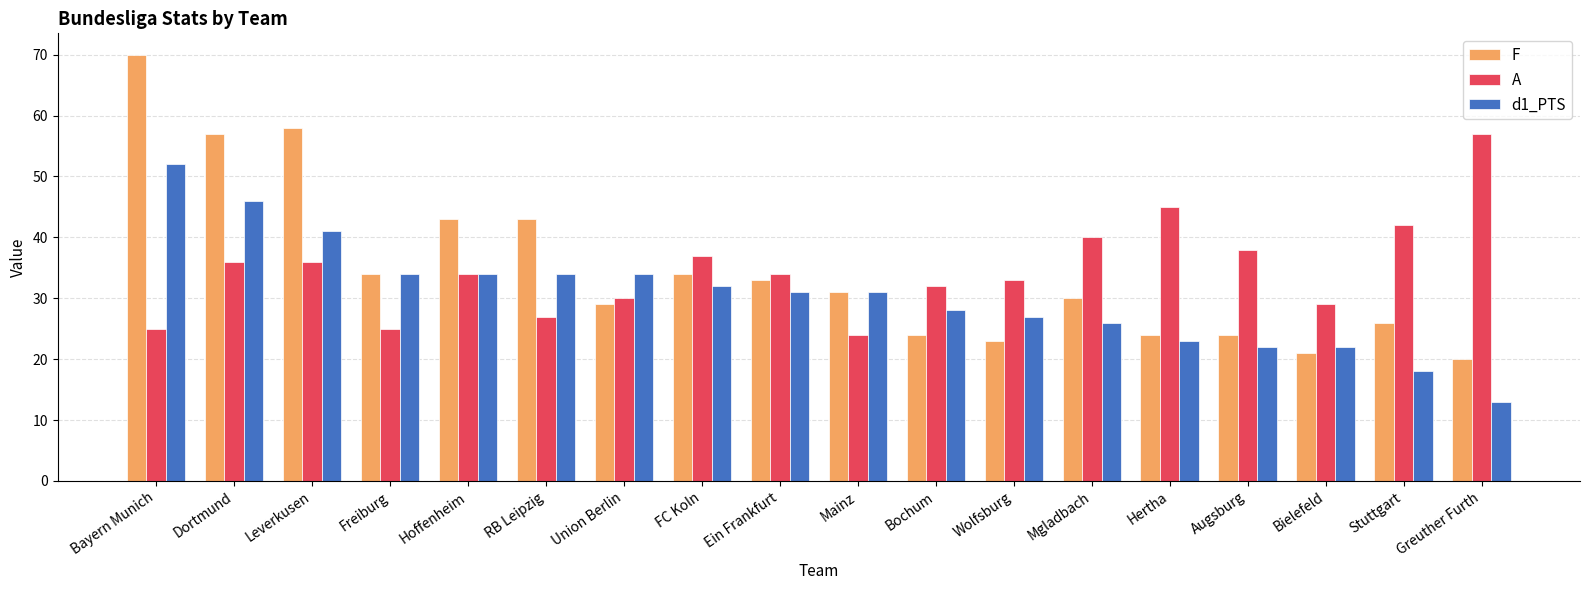

The A series shows 57 at Greuther Furth. True or false?

True